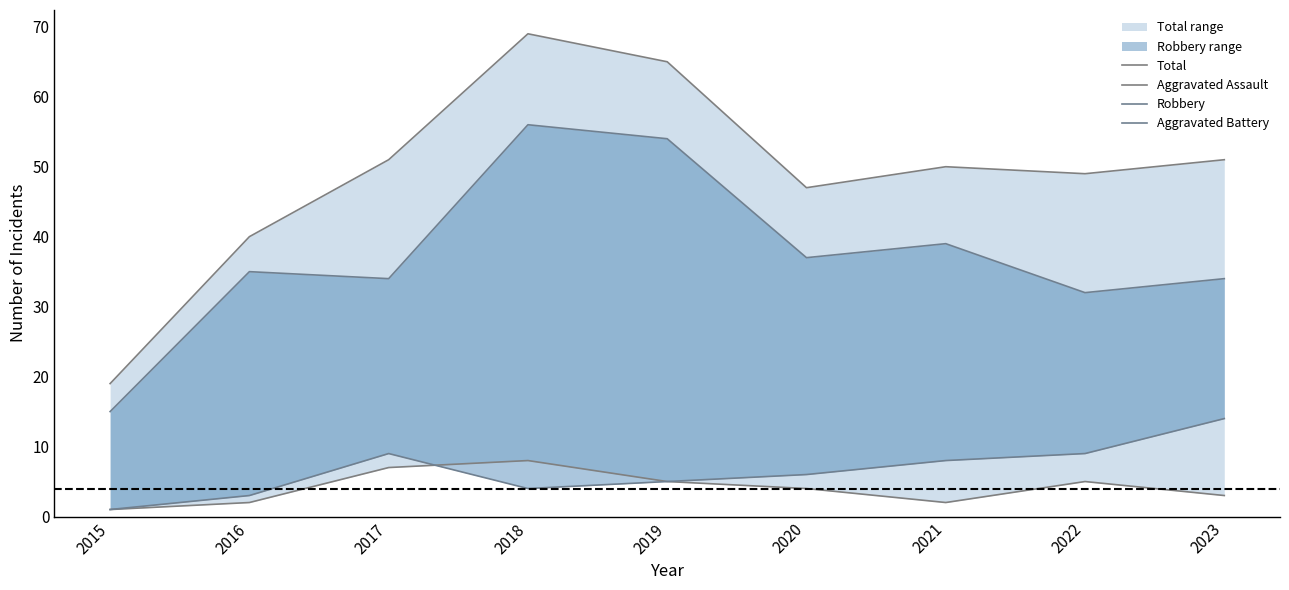

What value does the Robbery series have at 2021?

39